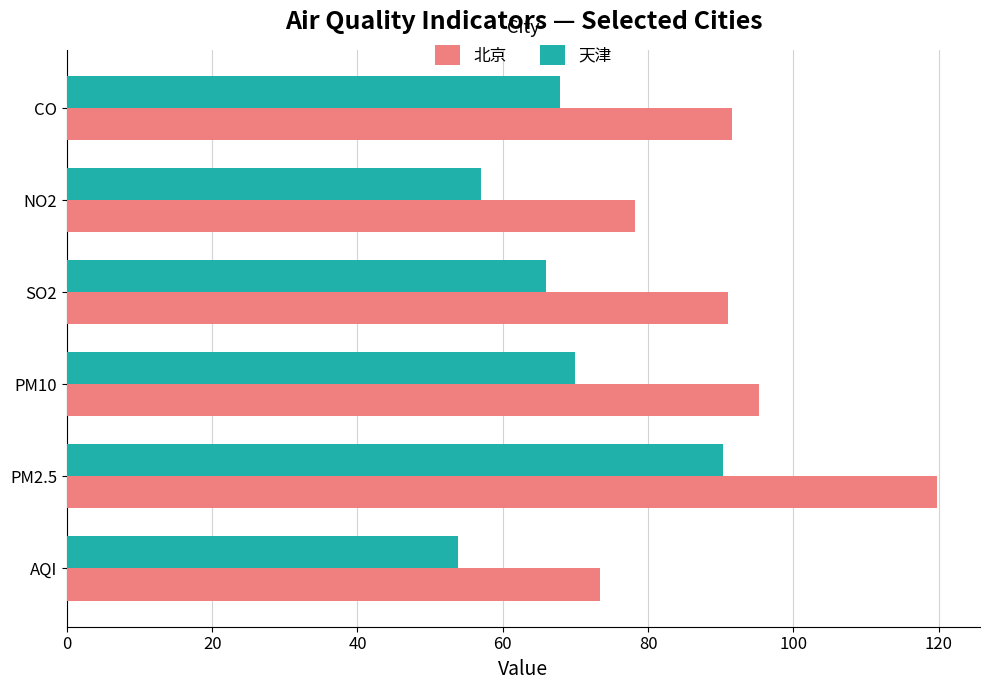

The 北京 series shows 155.0 at CO. True or false?

False